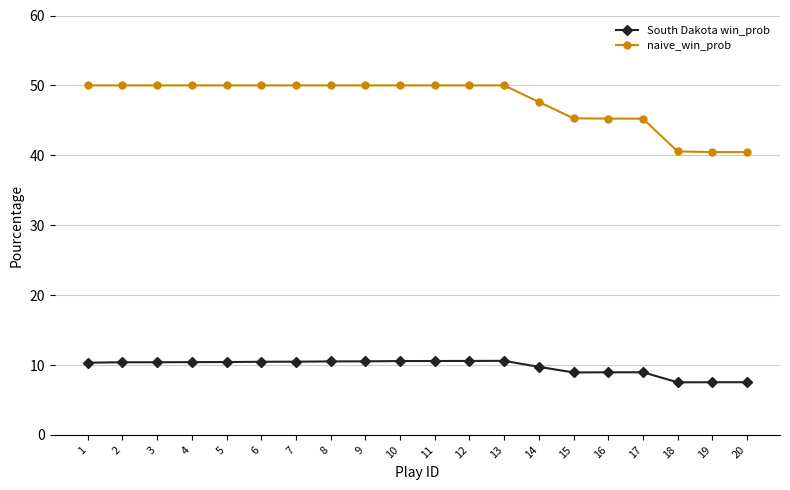

True or false: South Dakota win_prob and naive_win_prob cross at least once.

False